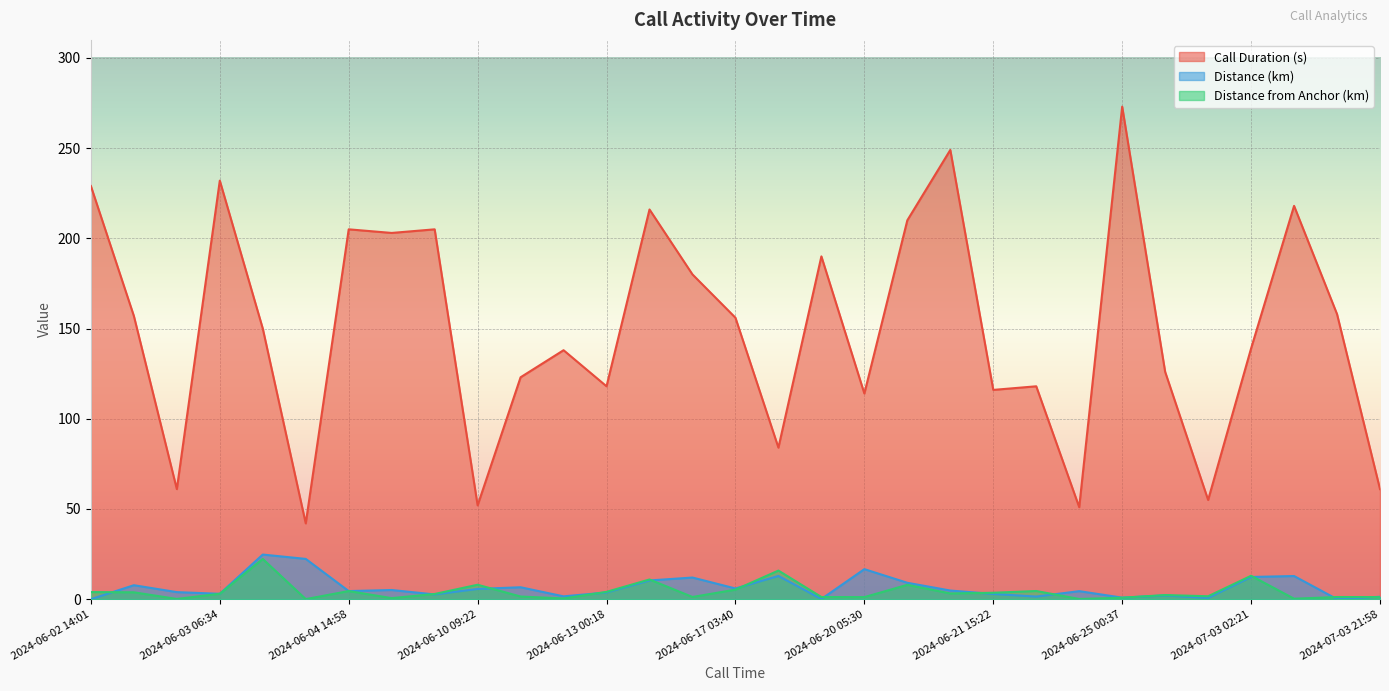

What are all the series names shown in the legend?

Call Duration (s), Distance (km), Distance from Anchor (km)